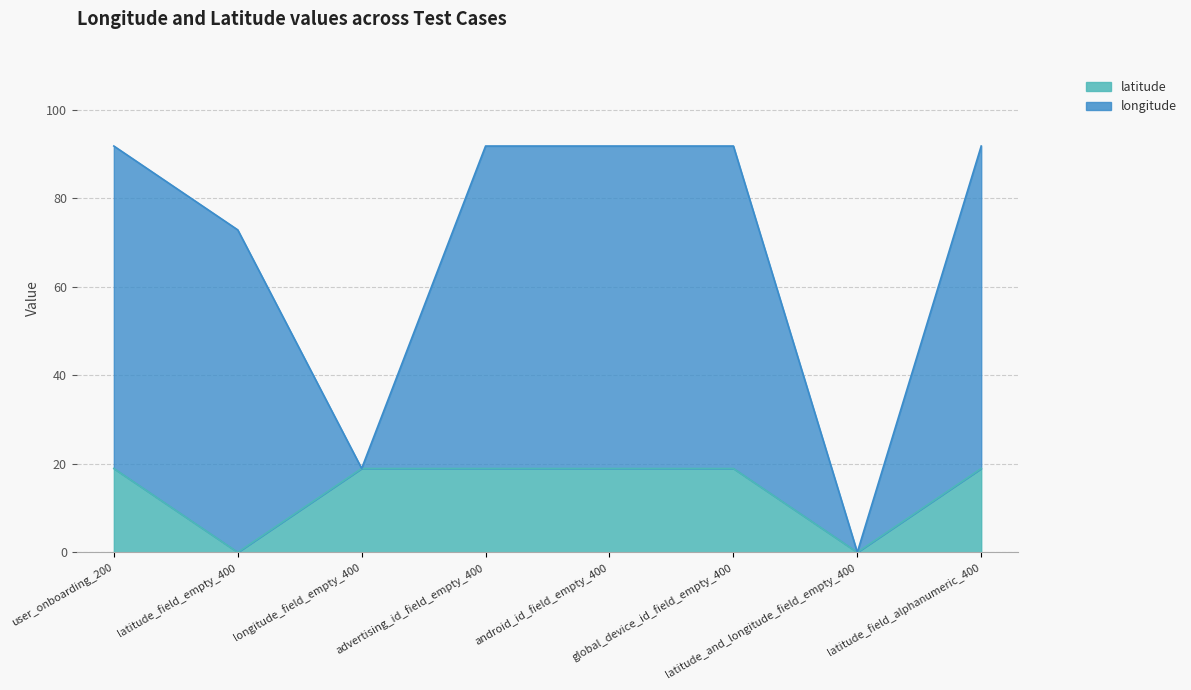

Where does the data first go above 18?

user_onboarding_200